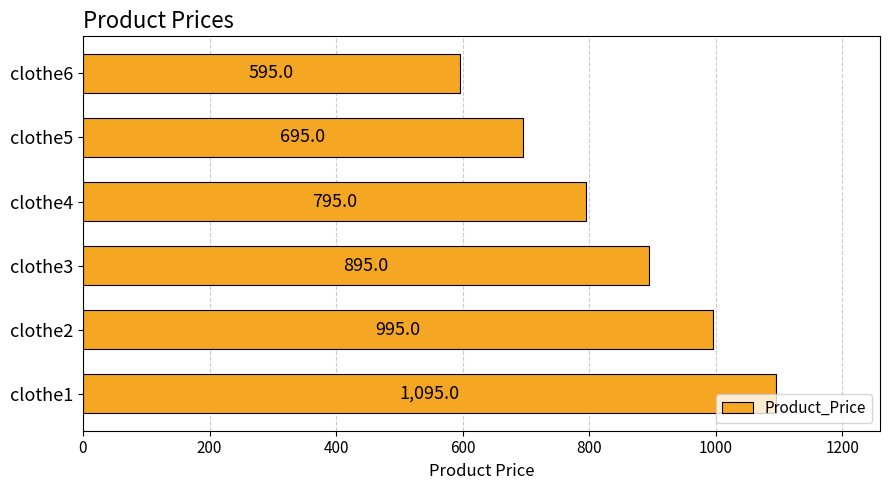

The chart shows a value of 1251 at clothe5. True or false?

False